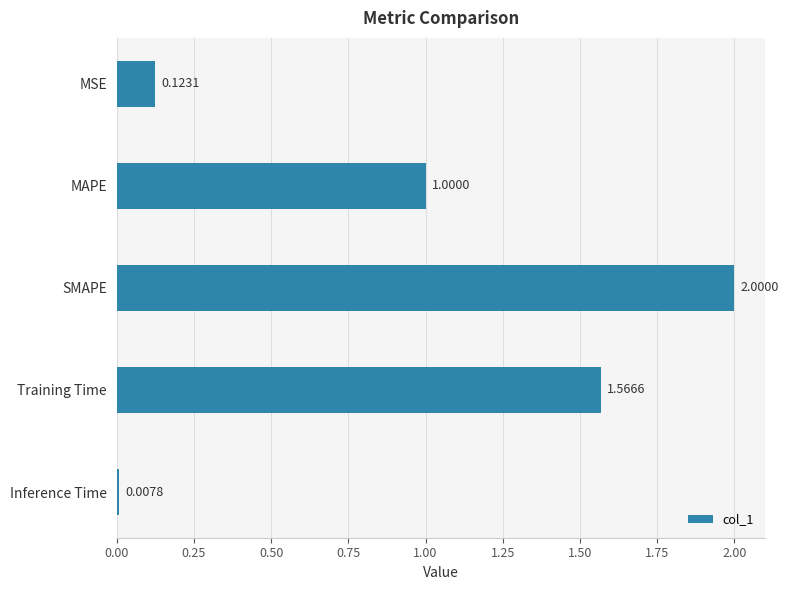

Rank the categories by value from highest to lowest.

SMAPE, Training Time, MAPE, MSE, Inference Time